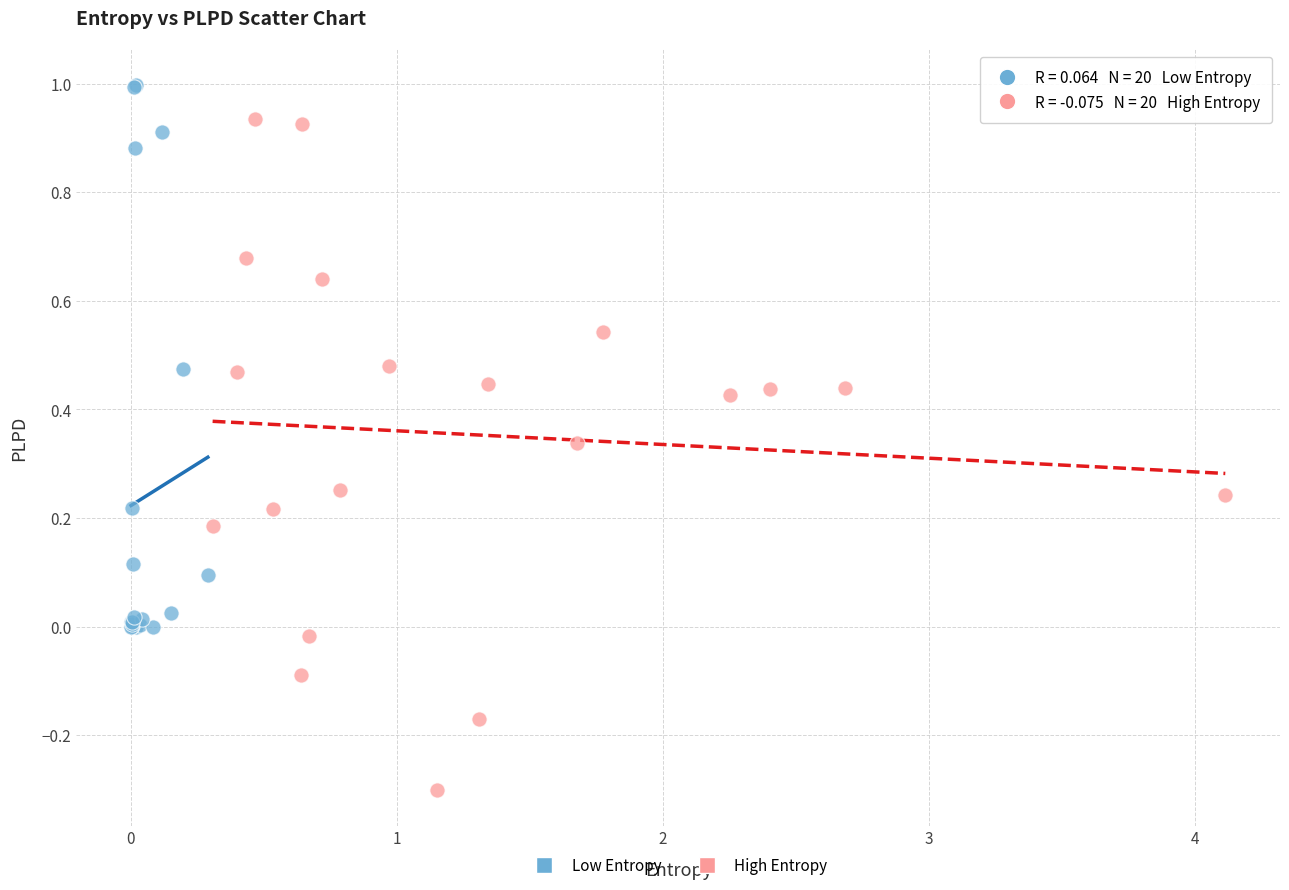

Which series has the widest spread of Y values?

High Entropy